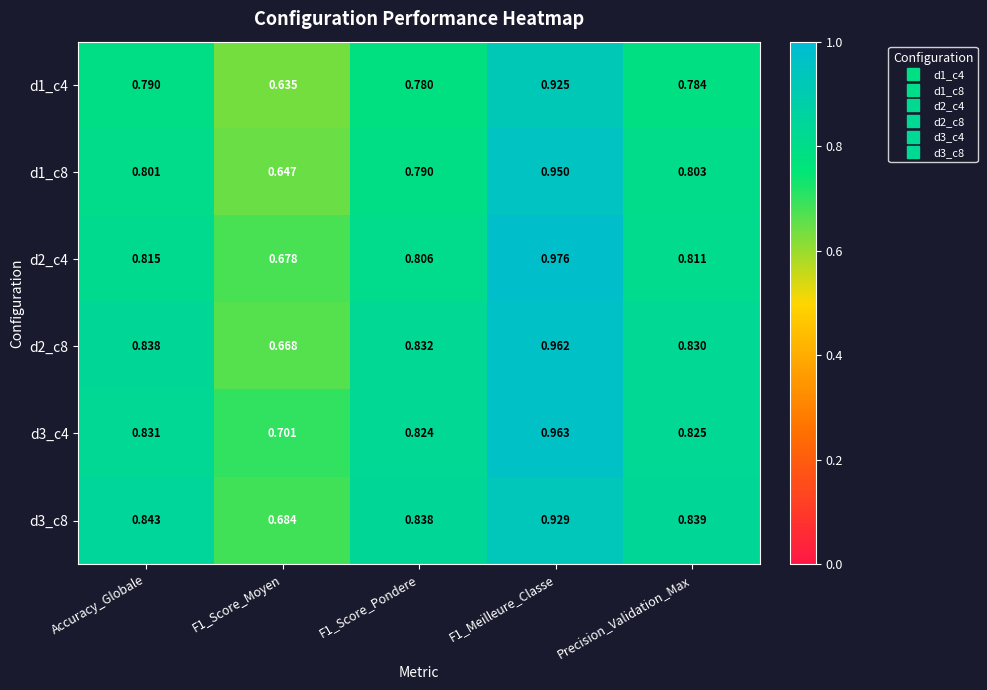

Rank the series by their maximum value, from highest to lowest.

d2_c4, d3_c4, d2_c8, d1_c8, d3_c8, d1_c4